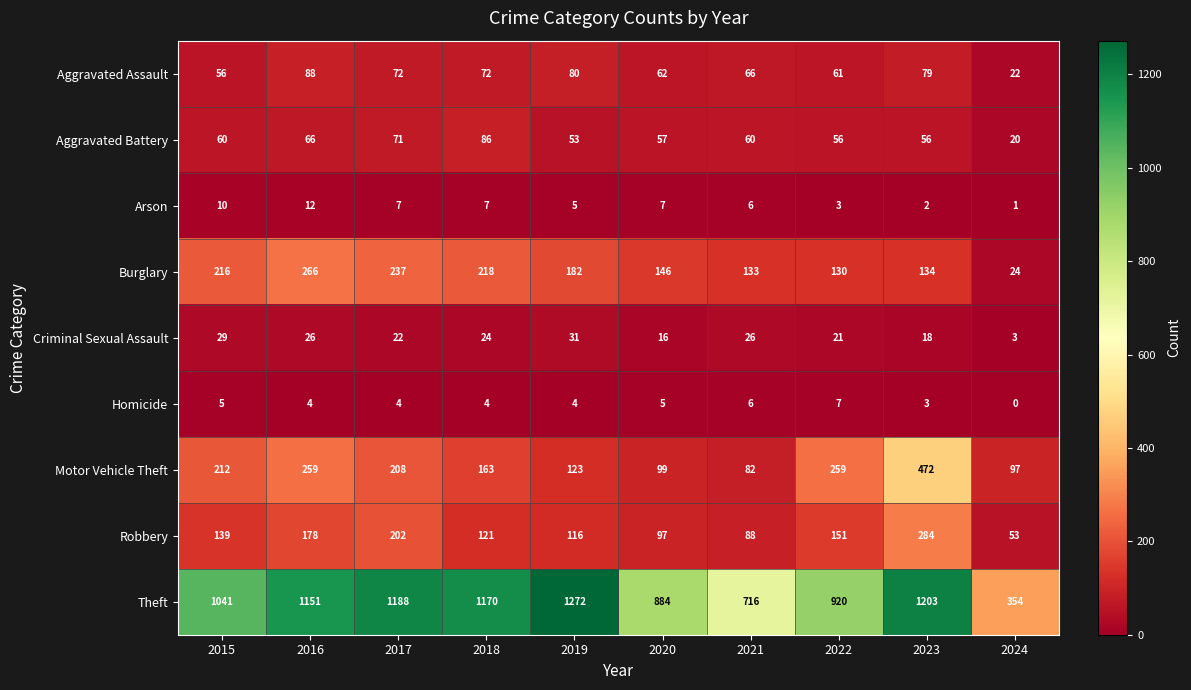

How many data points does each series have?

10